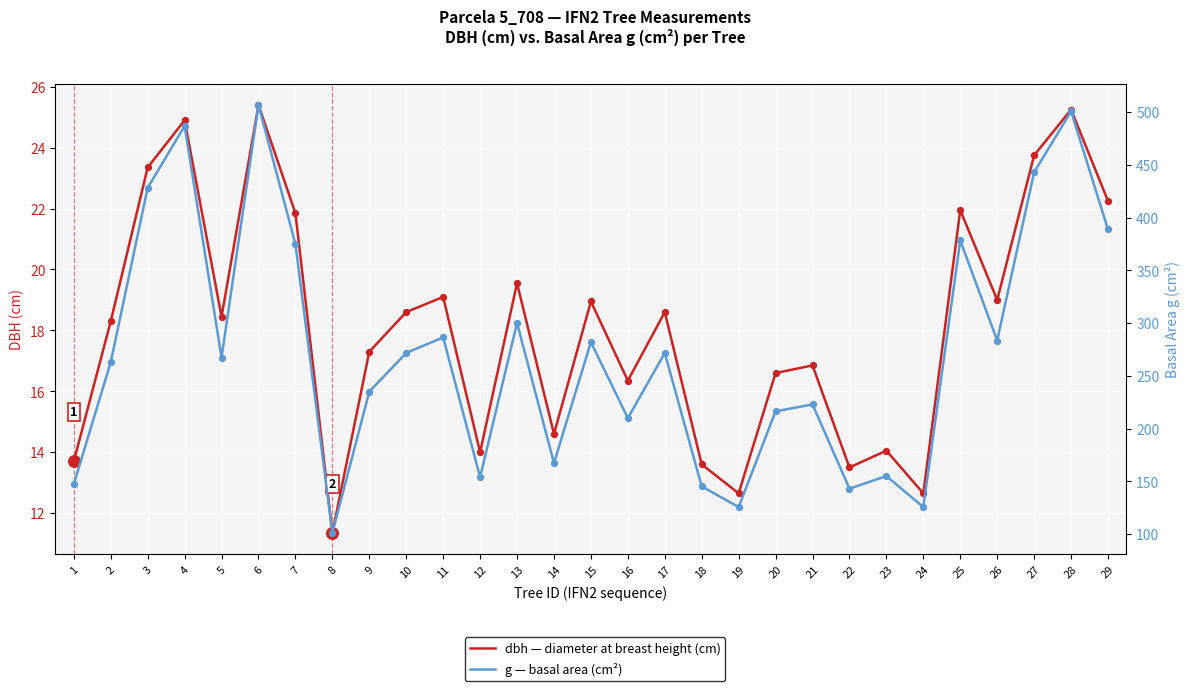

Which series contains the lowest Y value?

dbh